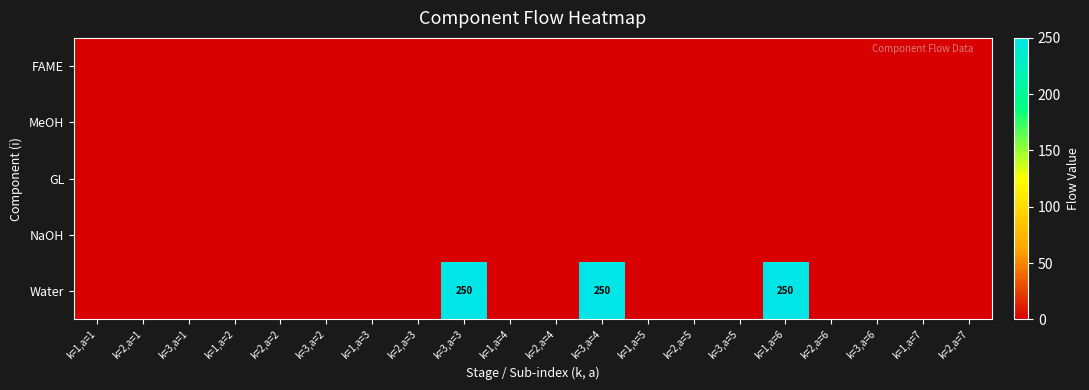

Rank the series at k=2,a=4 from lowest to highest value.

FAME, MeOH, GL, NaOH, Water